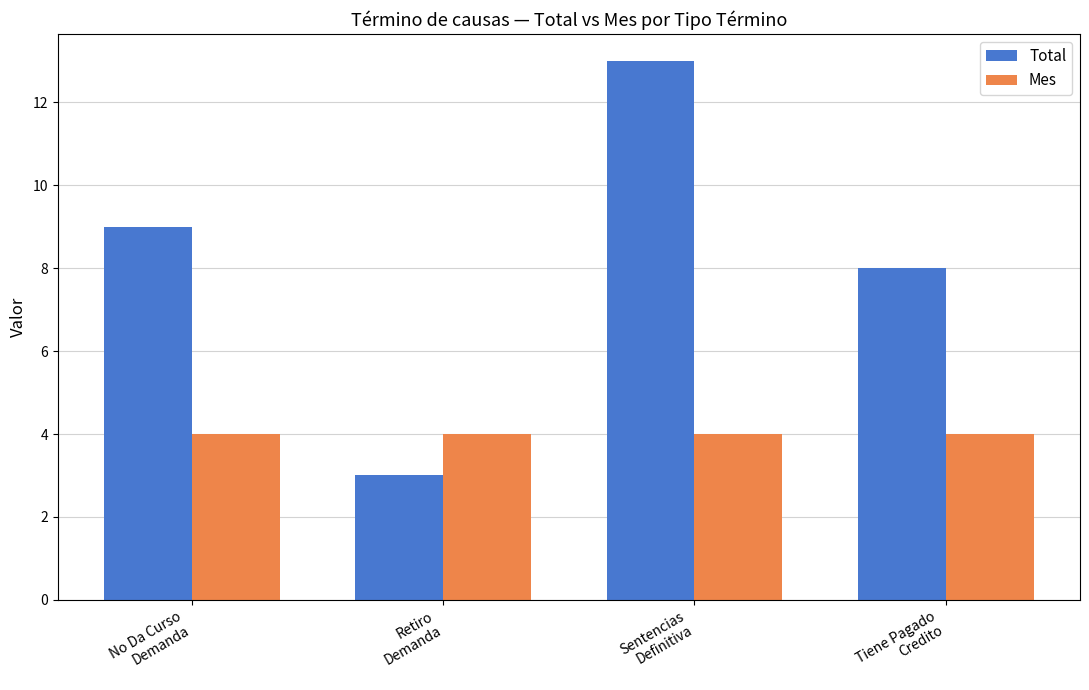

At Retiro
Demanda, list the series in order from largest to smallest.

Mes, Total